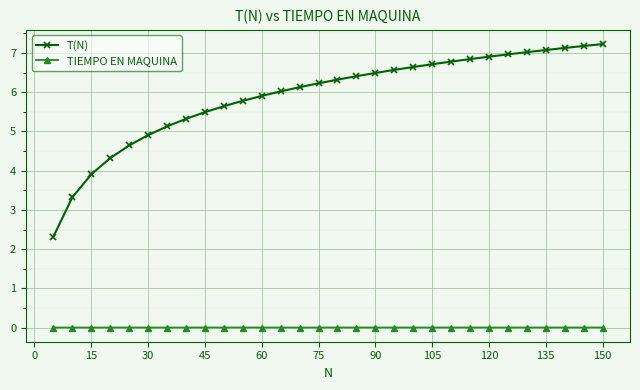

List the series in order of their overall mean, highest first.

T(N), TIEMPO EN MAQUINA